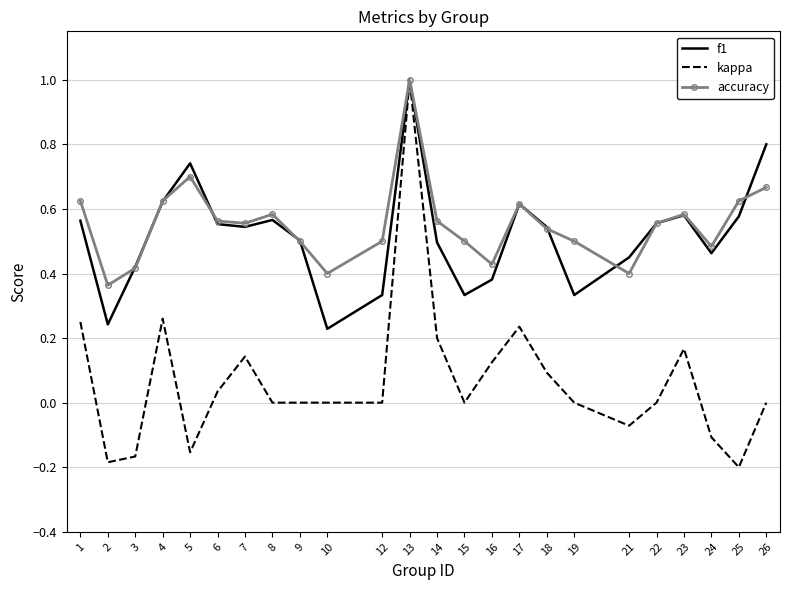

What is the maximum value for f1?

1.0